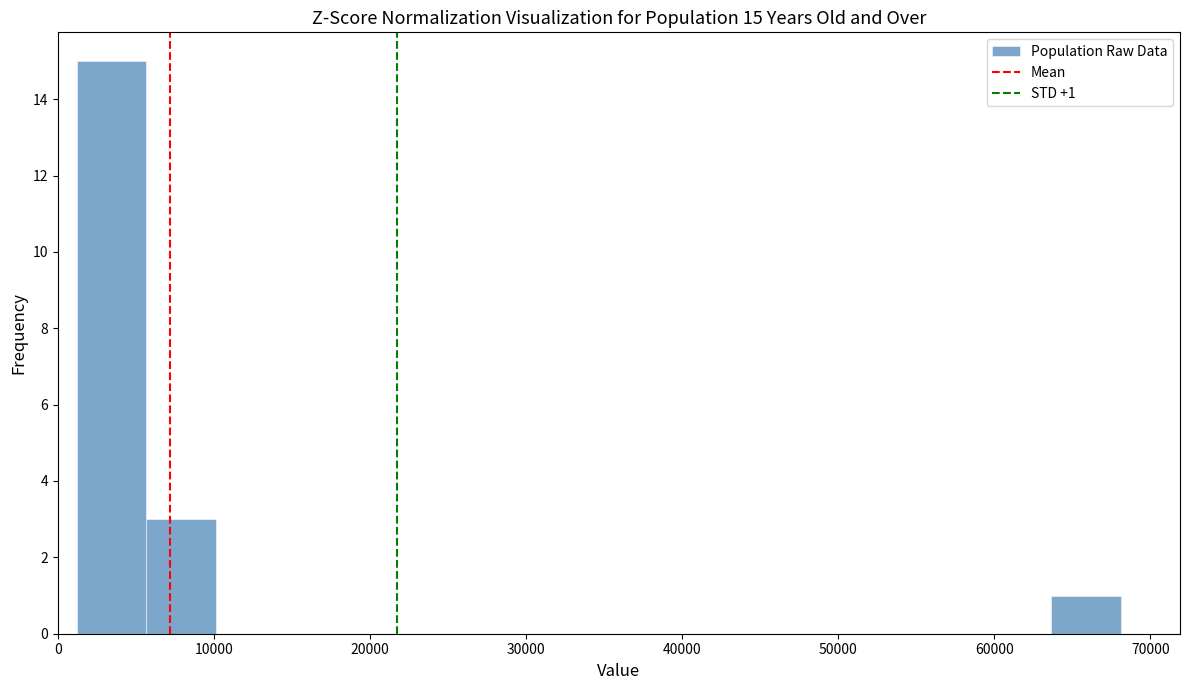

Which range on the x-axis has the tallest bar?

1000 to 6000